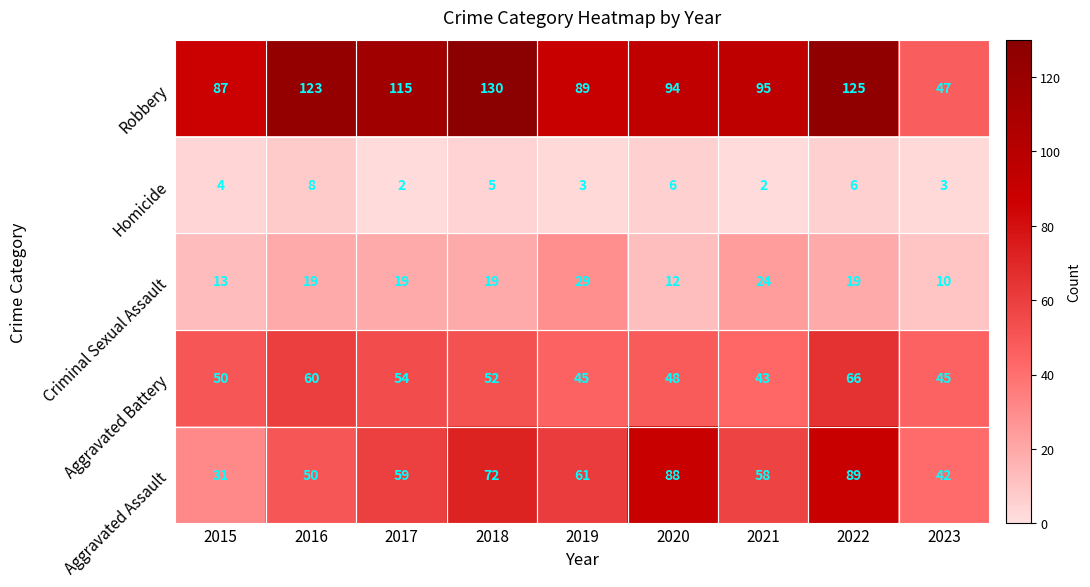

Rank the series at 2022 from highest to lowest value.

Robbery, Aggravated Assault, Aggravated Battery, Criminal Sexual Assault, Homicide